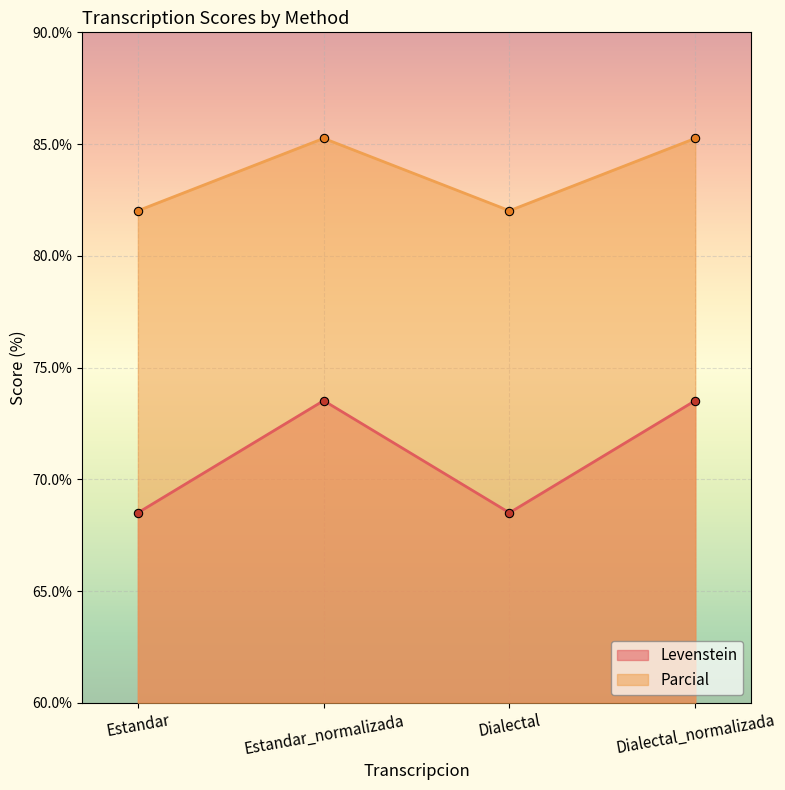

What is the difference between the Parcial values at Dialectal and Estandar_normalizada?

3.2